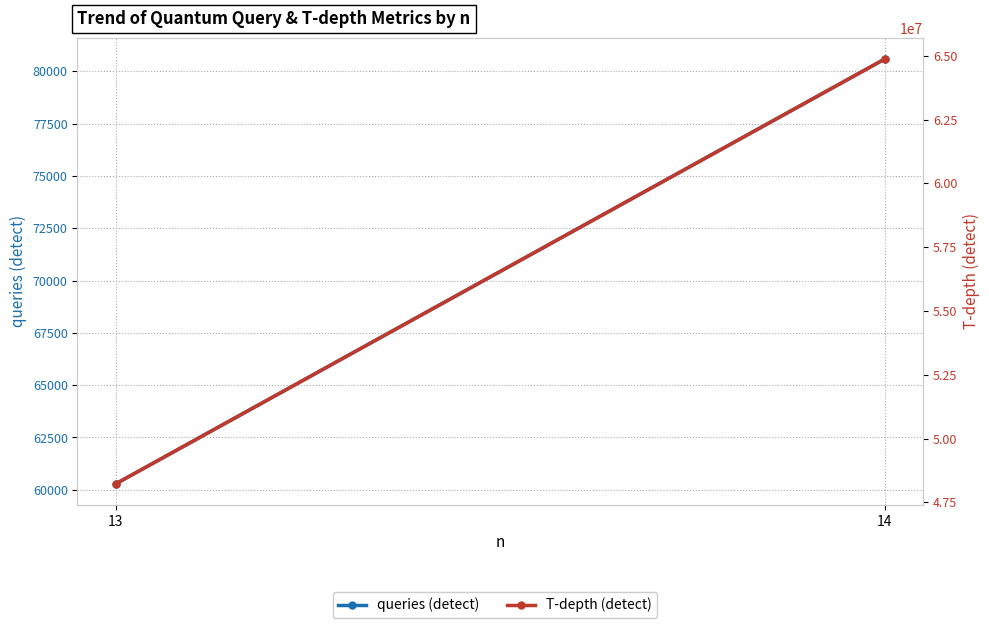

What is the maximum value for T-depth (detect)?

64873324.5